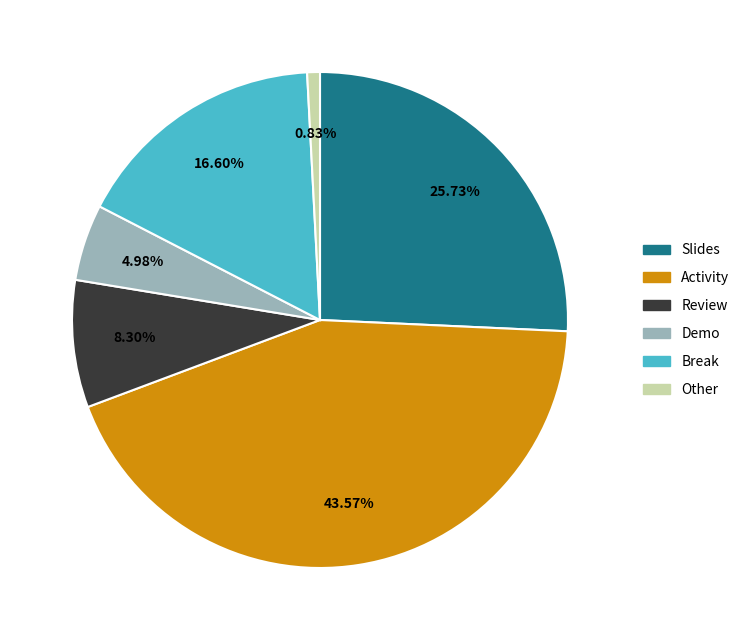

What percentage is the Break slice, to the nearest percent?

17%